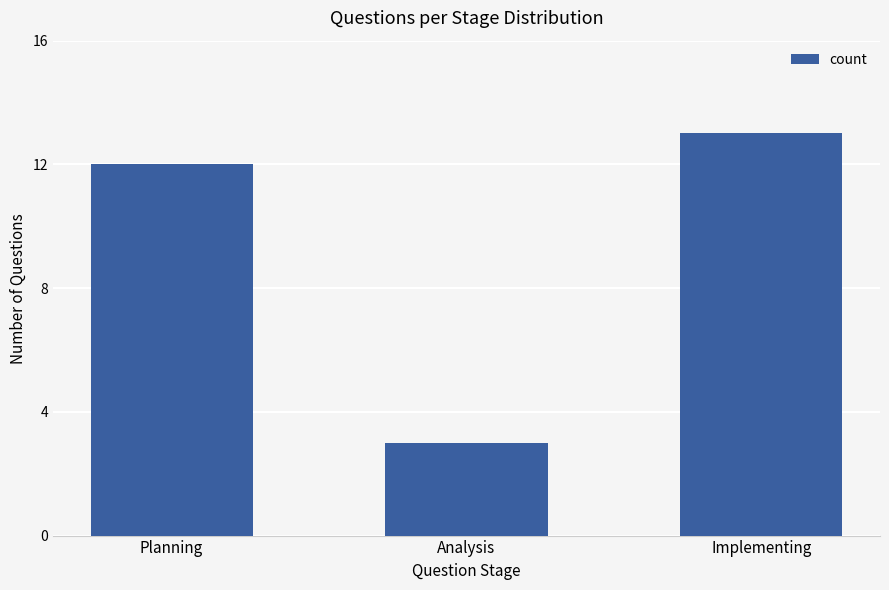

List the labels in order of value, smallest first.

Analysis, Planning, Implementing